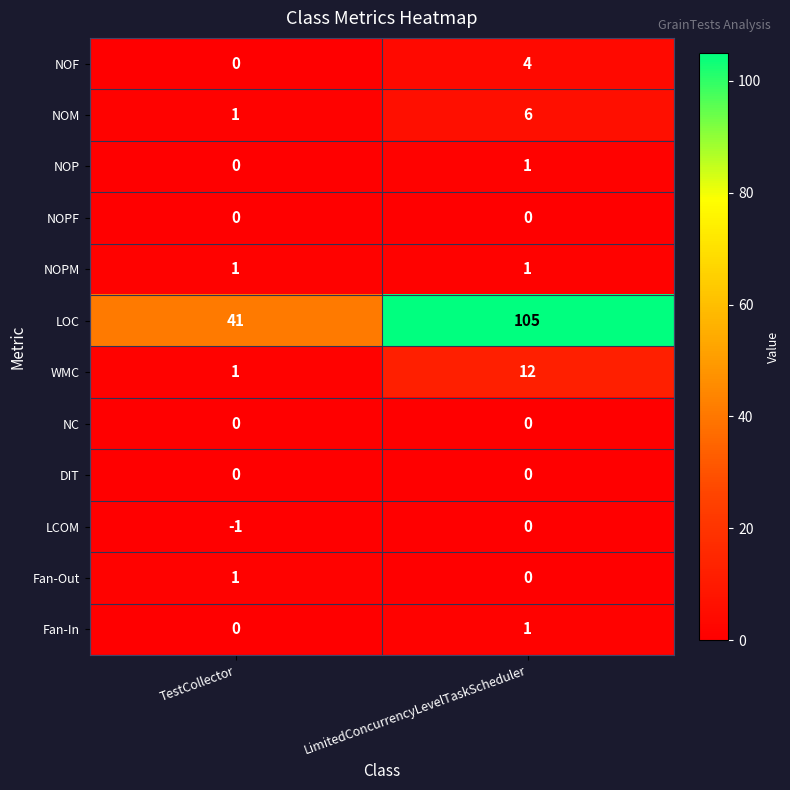

What is the difference between the LOC values at TestCollector and LimitedConcurrencyLevelTaskScheduler?

64